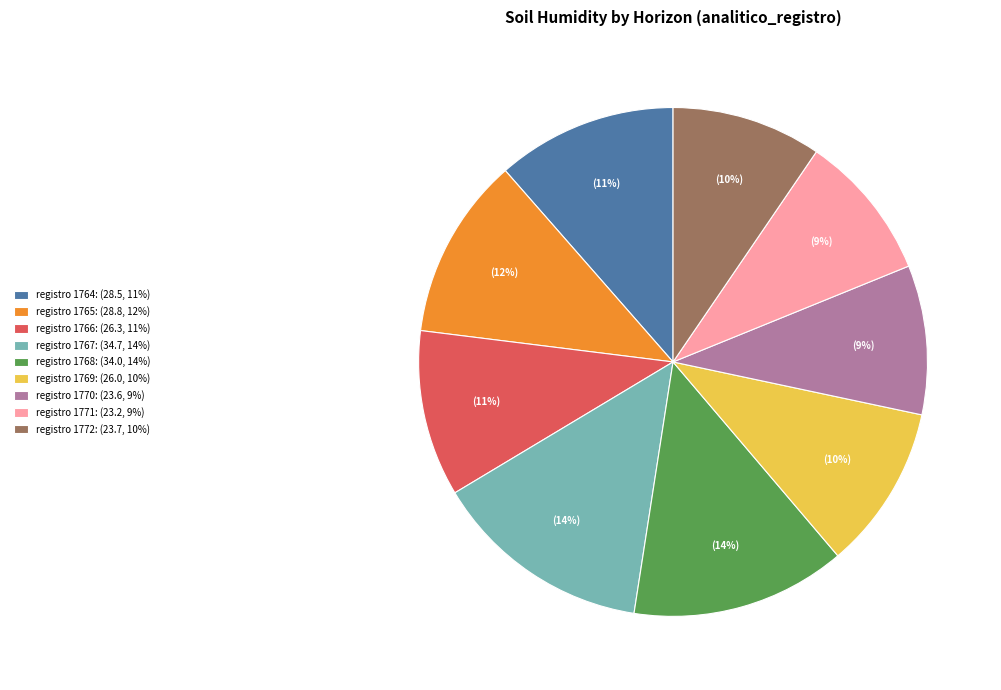

What percentage is the registro 1771: (23.2, 9%) slice, to the nearest percent?

9%